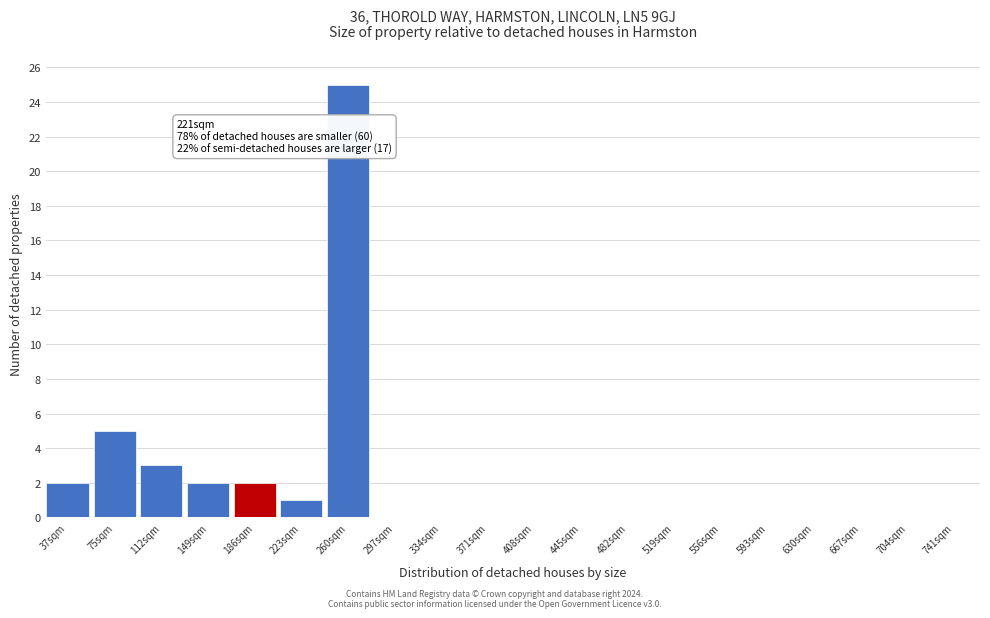

Reading left to right, transcribe all the data shown in this chart.

37sqm=2	75sqm=5	112sqm=3	149sqm=2	186sqm=2	223sqm=1	260sqm=25	297sqm=0	334sqm=0	371sqm=0	408sqm=0	445sqm=0	482sqm=0	519sqm=0	556sqm=0	593sqm=0	630sqm=0	667sqm=0	704sqm=0	741sqm=0